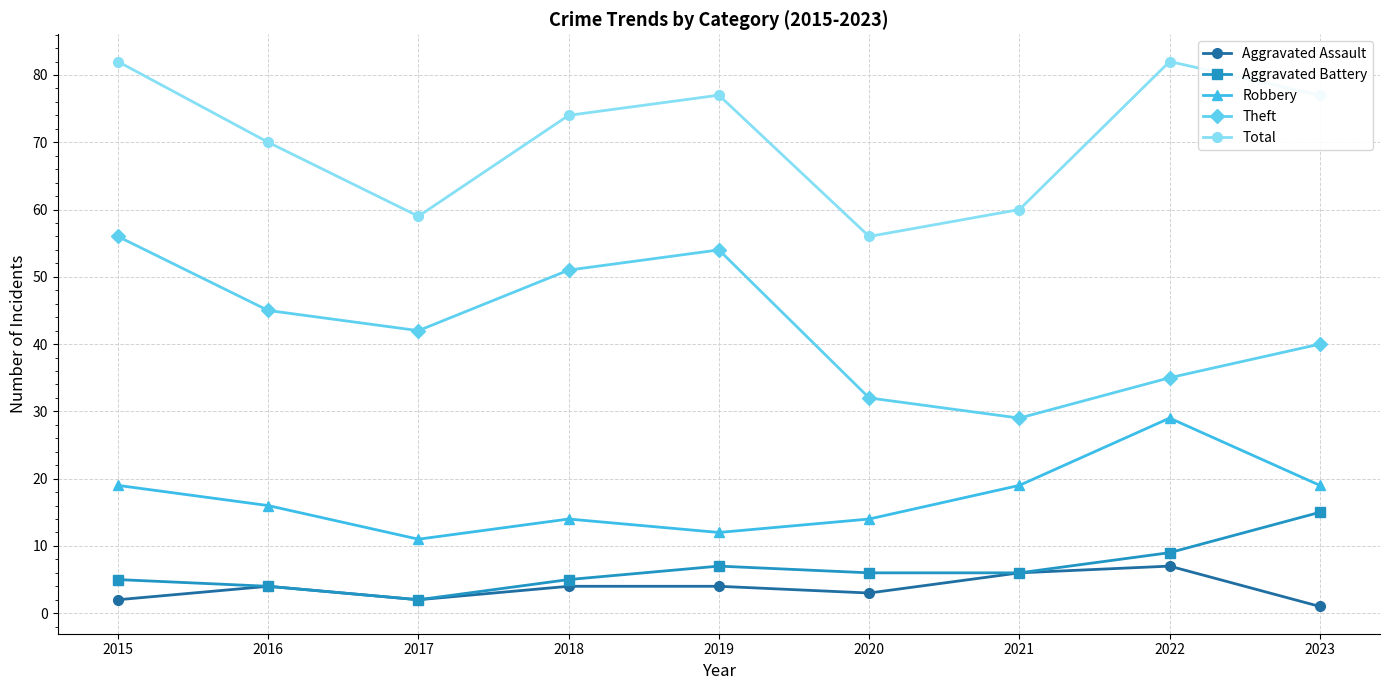

How many interior local peaks does the Robbery series have?

2